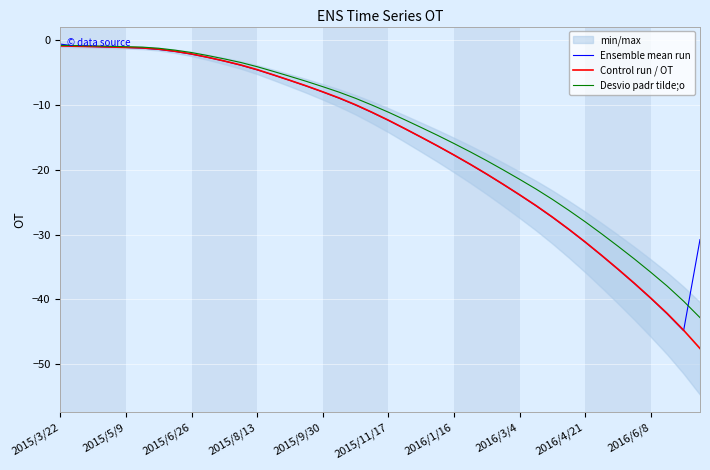

What is the lowest value of the Ensemble mean run series?

-44.8